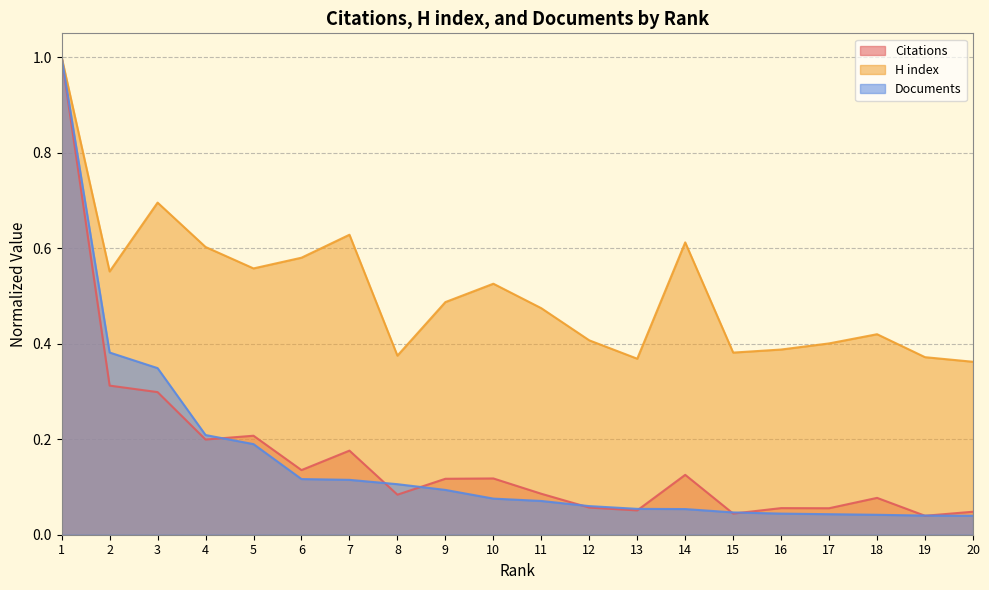

What is the average value of the H index series?

0.5